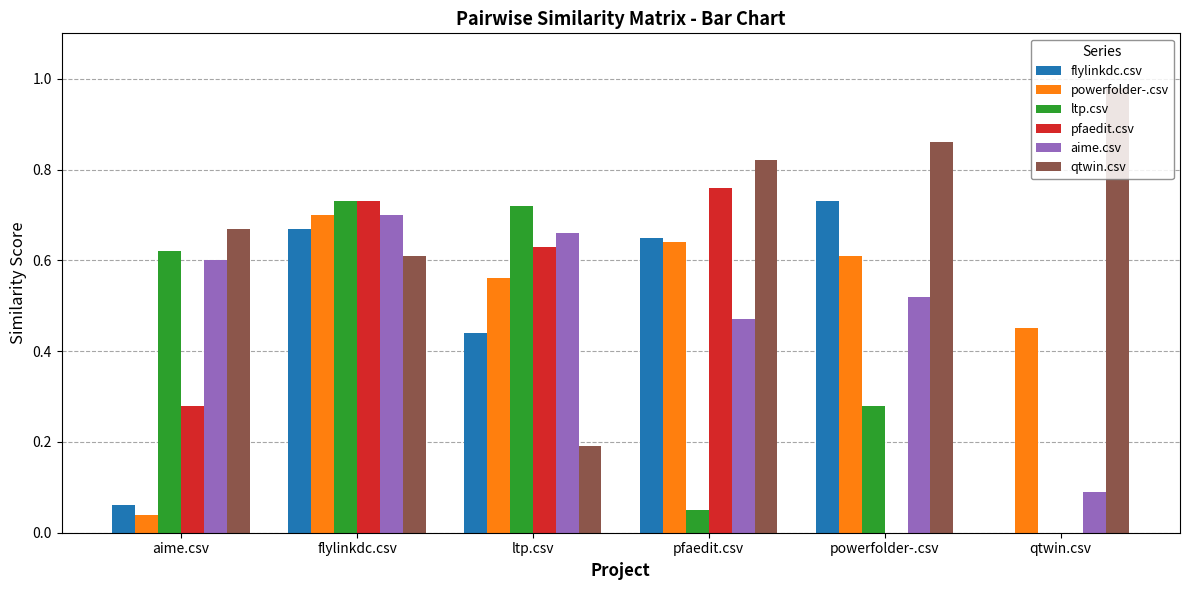

Where is ltp.csv nearest to the value 0?

qtwin.csv